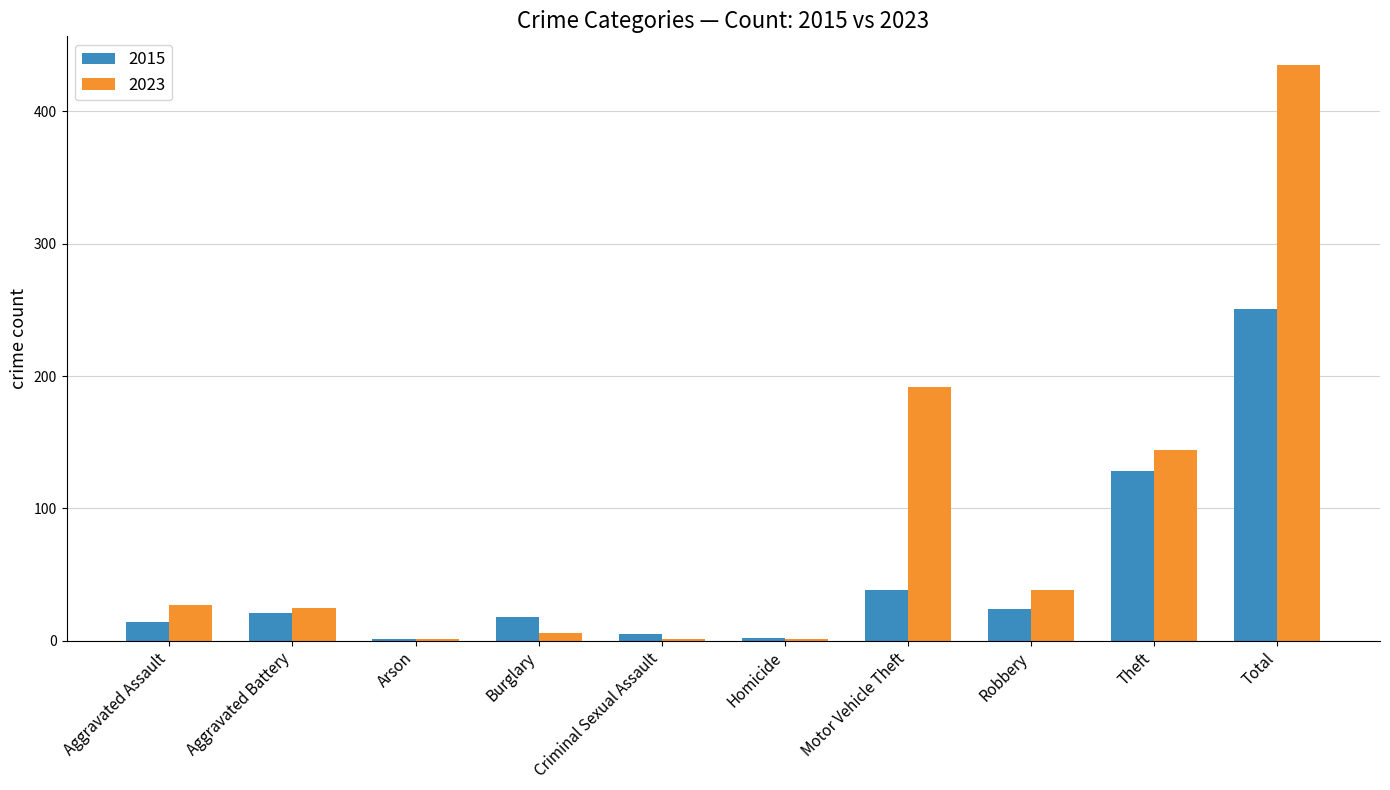

Which series has the largest total across all categories?

2023